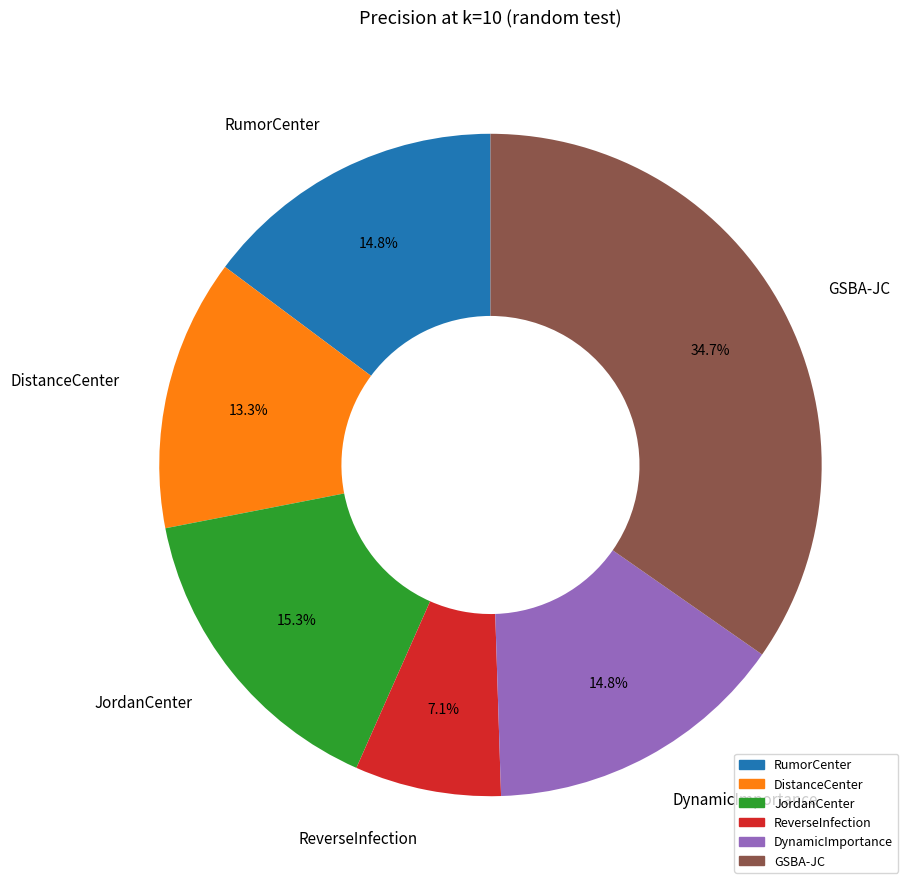

How many slices are in this pie chart?

6